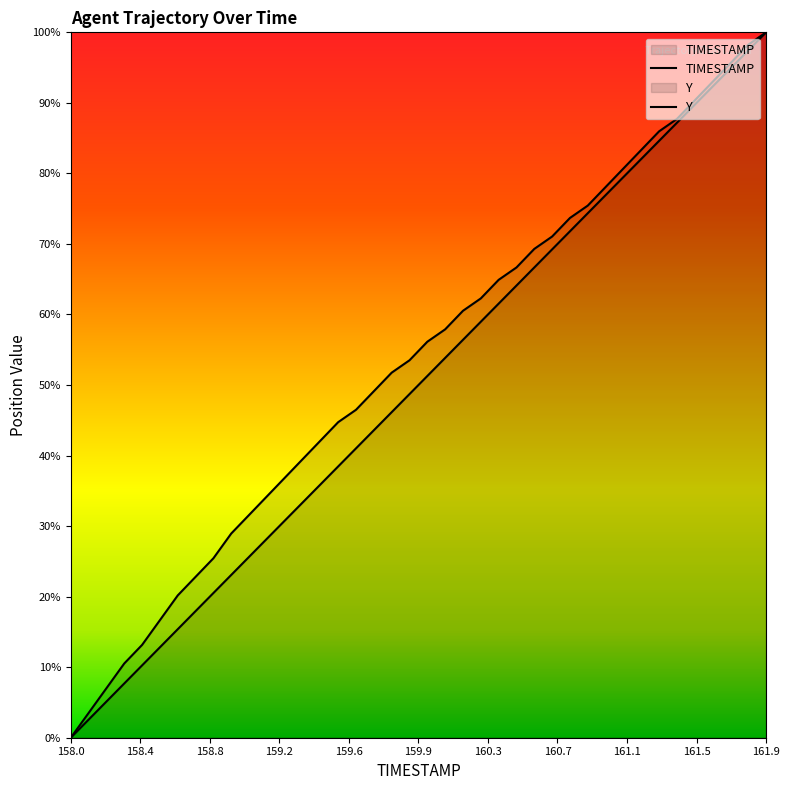

Reading right to left, list all the values displayed in this chart.

TIMESTAMP: 100.0	97.4	94.9	92.3	89.7	87.2	84.6	82.1	79.5	76.9	74.4	71.8	69.2	66.7	64.1	61.5	59.0	56.4	53.8	51.3	48.7	46.2	43.6	41.0	38.5	35.9	33.3	30.8	28.2	25.6	23.1	20.5	17.9	15.4	12.8	10.3	7.7	5.1	2.6	0.0
Y: 100.0	98.2	95.6	93.0	90.4	87.7	86.0	83.3	80.7	78.1	75.4	73.7	71.1	69.3	66.7	64.9	62.3	60.5	57.9	56.1	53.5	51.8	49.1	46.5	44.7	42.1	39.5	36.8	34.2	31.6	28.9	25.4	22.8	20.2	16.7	13.2	10.5	7.0	3.5	0.0